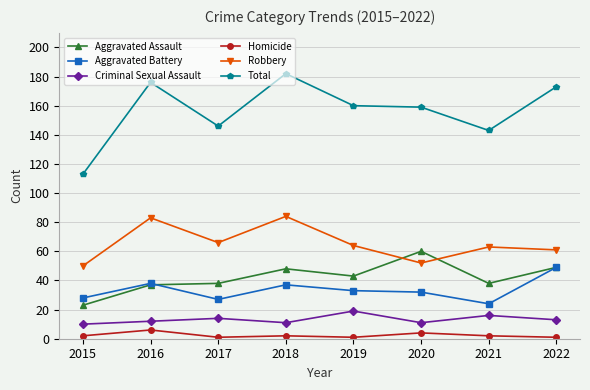

The Aggravated Battery series shows 33 at 2019. True or false?

True